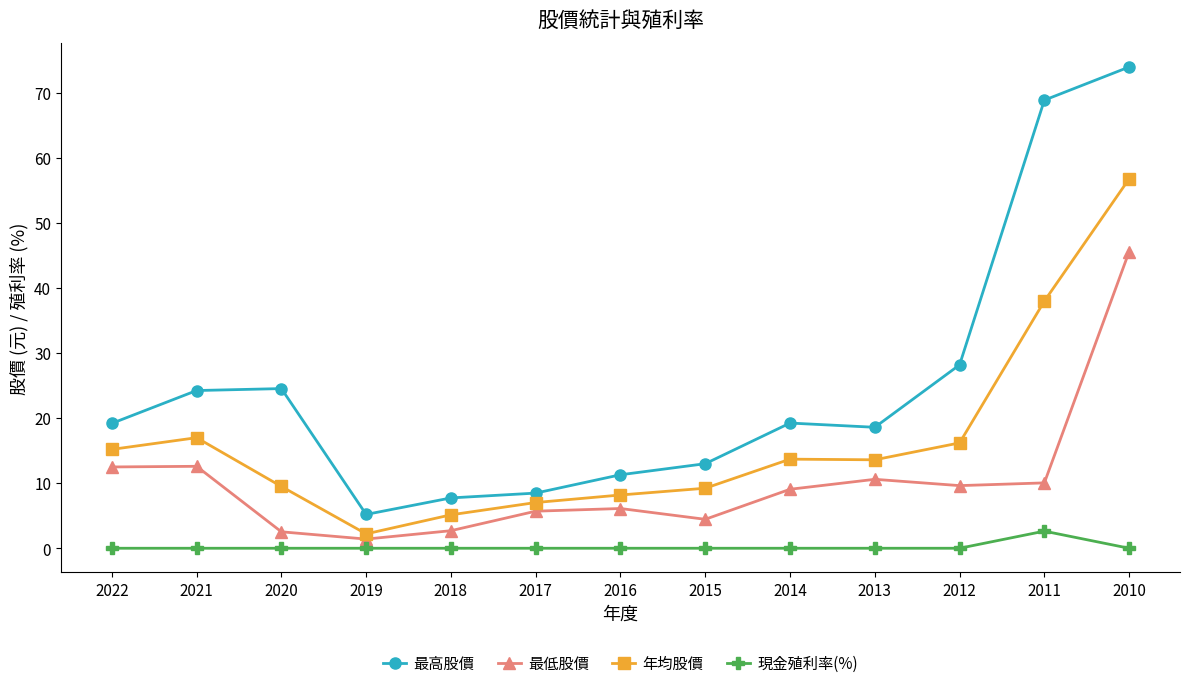

Which series changed the most between 2021 and 2015?

最高股價